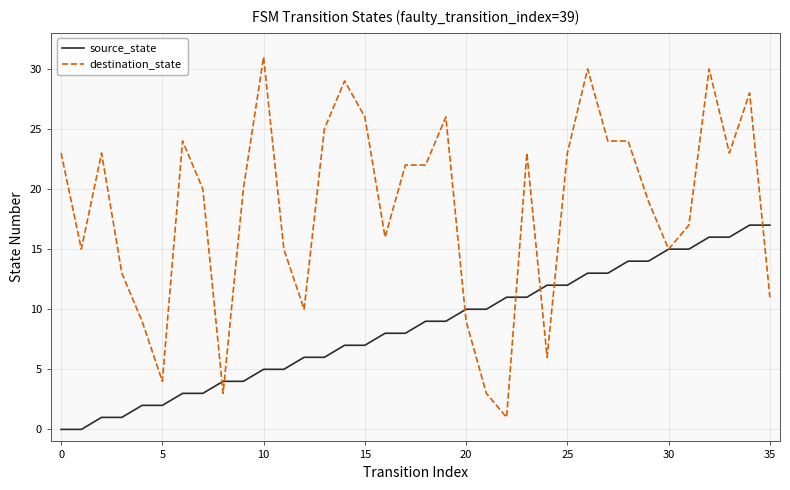

List the series in order of their overall mean, lowest first.

source_state, destination_state